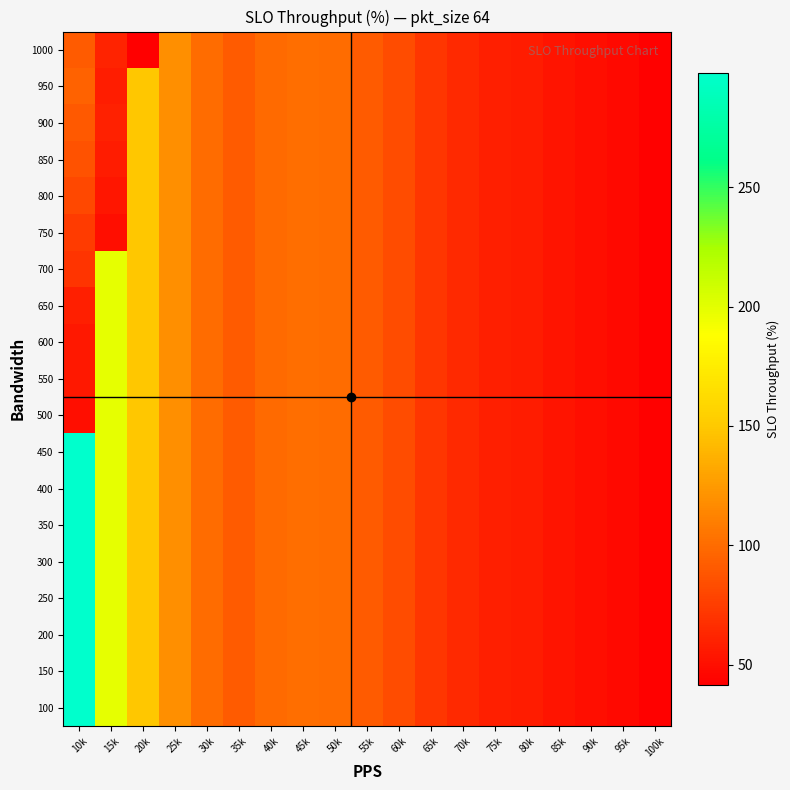

Reading left to right, transcribe all the data shown in this chart.

100: 10k=297.8	15k=198.5	20k=148.9	25k=119.1	30k=99.9	35k=91.0	40k=99.4	45k=101.0	50k=100.0	55k=91.4	60k=83.2	65k=70.8	70k=64.0	75k=59.5	80k=57.0	85k=53.2	90k=49.9	95k=47.2	100k=43.5
150: 10k=297.8	15k=198.5	20k=148.9	25k=119.1	30k=99.9	35k=91.0	40k=99.4	45k=101.0	50k=100.0	55k=91.4	60k=83.2	65k=70.8	70k=64.0	75k=59.5	80k=57.0	85k=53.2	90k=49.9	95k=47.2	100k=43.5
200: 10k=297.8	15k=198.5	20k=148.9	25k=119.1	30k=99.9	35k=91.0	40k=99.4	45k=101.0	50k=100.0	55k=91.4	60k=83.2	65k=70.8	70k=64.0	75k=59.5	80k=57.0	85k=53.2	90k=49.9	95k=47.2	100k=43.5
250: 10k=297.8	15k=198.5	20k=148.9	25k=119.1	30k=99.9	35k=91.0	40k=99.4	45k=101.0	50k=100.0	55k=91.4	60k=83.2	65k=70.8	70k=64.0	75k=59.5	80k=57.0	85k=53.2	90k=49.9	95k=47.2	100k=43.5
300: 10k=297.8	15k=198.5	20k=148.9	25k=119.1	30k=99.9	35k=91.0	40k=99.4	45k=101.0	50k=100.0	55k=91.4	60k=83.2	65k=70.8	70k=64.0	75k=59.5	80k=57.0	85k=53.2	90k=49.9	95k=47.2	100k=43.5
350: 10k=297.8	15k=198.5	20k=148.9	25k=119.1	30k=99.9	35k=91.0	40k=99.4	45k=101.0	50k=100.0	55k=91.4	60k=83.2	65k=70.8	70k=64.0	75k=59.5	80k=57.0	85k=53.2	90k=49.9	95k=47.2	100k=43.5
400: 10k=297.8	15k=198.5	20k=148.9	25k=119.1	30k=99.9	35k=91.0	40k=99.4	45k=101.0	50k=100.0	55k=91.4	60k=83.2	65k=70.8	70k=64.0	75k=59.5	80k=57.0	85k=53.2	90k=49.9	95k=47.2	100k=43.5
450: 10k=297.8	15k=198.5	20k=148.9	25k=119.1	30k=99.9	35k=91.0	40k=99.4	45k=101.0	50k=100.0	55k=91.4	60k=83.2	65k=70.8	70k=64.0	75k=59.5	80k=57.0	85k=53.2	90k=49.9	95k=47.2	100k=43.5
500: 10k=49.9	15k=198.5	20k=148.9	25k=119.1	30k=99.9	35k=91.0	40k=99.4	45k=101.0	50k=100.0	55k=91.4	60k=83.2	65k=70.8	70k=64.0	75k=59.5	80k=57.0	85k=53.2	90k=49.9	95k=47.2	100k=43.5
550: 10k=54.9	15k=198.5	20k=148.9	25k=119.1	30k=99.9	35k=91.0	40k=99.4	45k=101.0	50k=100.0	55k=91.4	60k=83.2	65k=70.8	70k=64.0	75k=59.5	80k=57.0	85k=53.2	90k=49.9	95k=47.2	100k=43.5
600: 10k=54.6	15k=198.5	20k=148.9	25k=119.1	30k=99.9	35k=91.0	40k=99.4	45k=101.0	50k=100.0	55k=91.4	60k=83.2	65k=70.8	70k=64.0	75k=59.5	80k=57.0	85k=53.2	90k=49.9	95k=47.2	100k=43.5
650: 10k=59.2	15k=198.5	20k=148.9	25k=119.1	30k=99.9	35k=91.0	40k=99.4	45k=101.0	50k=100.0	55k=91.4	60k=83.2	65k=70.8	70k=64.0	75k=59.5	80k=57.0	85k=53.2	90k=49.9	95k=47.2	100k=43.5
700: 10k=69.6	15k=198.5	20k=148.9	25k=119.1	30k=99.9	35k=91.0	40k=99.4	45k=101.0	50k=100.0	55k=91.4	60k=83.2	65k=70.8	70k=64.0	75k=59.5	80k=57.0	85k=53.2	90k=49.9	95k=47.2	100k=43.5
750: 10k=74.6	15k=50.5	20k=148.9	25k=119.1	30k=99.9	35k=91.0	40k=99.4	45k=101.0	50k=100.0	55k=91.4	60k=83.2	65k=70.8	70k=64.0	75k=59.5	80k=57.0	85k=53.2	90k=49.9	95k=47.2	100k=43.5
800: 10k=80.8	15k=53.9	20k=148.9	25k=119.1	30k=99.9	35k=91.0	40k=99.4	45k=101.0	50k=100.0	55k=91.4	60k=83.2	65k=70.8	70k=64.0	75k=59.5	80k=57.0	85k=53.2	90k=49.9	95k=47.2	100k=43.5
850: 10k=85.9	15k=56.6	20k=148.9	25k=119.1	30k=99.9	35k=91.0	40k=99.4	45k=101.0	50k=100.0	55k=91.4	60k=83.2	65k=70.8	70k=64.0	75k=59.5	80k=57.0	85k=53.2	90k=49.9	95k=47.2	100k=43.5
900: 10k=90.0	15k=60.0	20k=148.9	25k=119.1	30k=99.9	35k=91.0	40k=99.4	45k=101.0	50k=100.0	55k=91.4	60k=83.2	65k=70.8	70k=64.0	75k=59.5	80k=57.0	85k=53.2	90k=49.9	95k=47.2	100k=43.5
950: 10k=95.0	15k=57.9	20k=148.9	25k=119.1	30k=99.9	35k=91.0	40k=99.4	45k=101.0	50k=100.0	55k=91.4	60k=83.2	65k=70.8	70k=64.0	75k=59.5	80k=57.0	85k=53.2	90k=49.9	95k=47.2	100k=43.5
1000: 10k=91.4	15k=60.9	20k=41.6	25k=119.1	30k=99.9	35k=91.0	40k=99.4	45k=101.0	50k=100.0	55k=91.4	60k=83.2	65k=70.8	70k=64.0	75k=59.5	80k=57.0	85k=53.2	90k=49.9	95k=47.2	100k=43.5